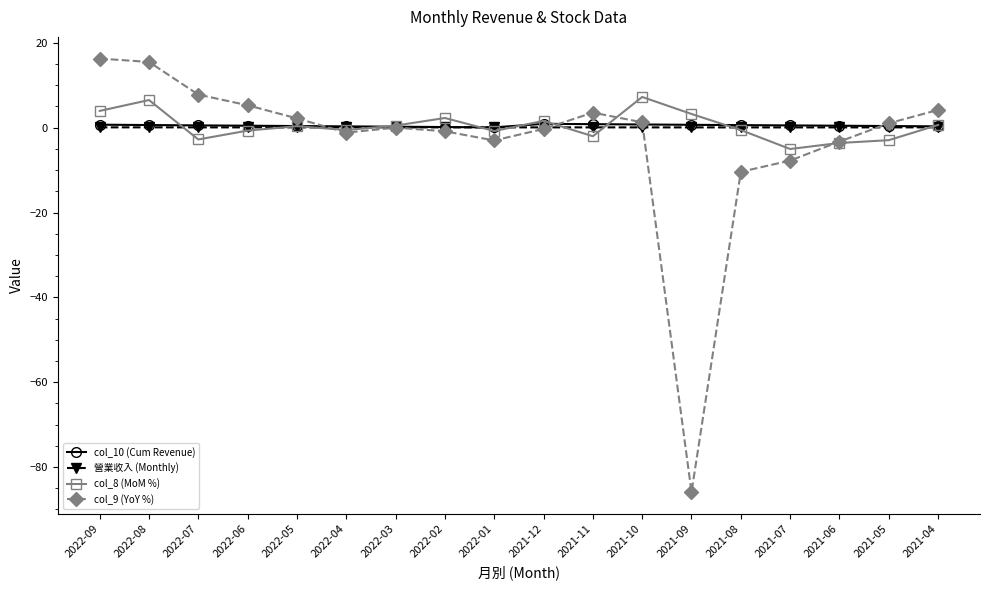

What is the difference between the second highest and second lowest values in the col_10 (Cum Revenue) series?

0.7